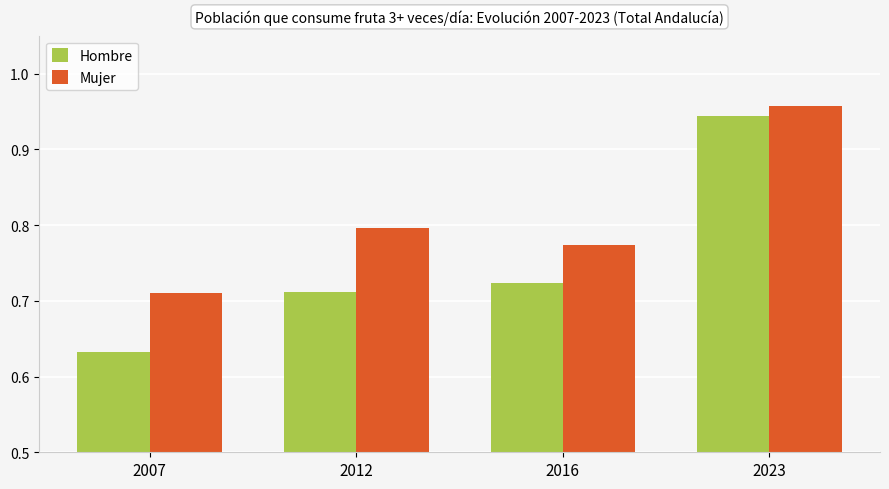

At how many categories does at least one series exceed 0?

4